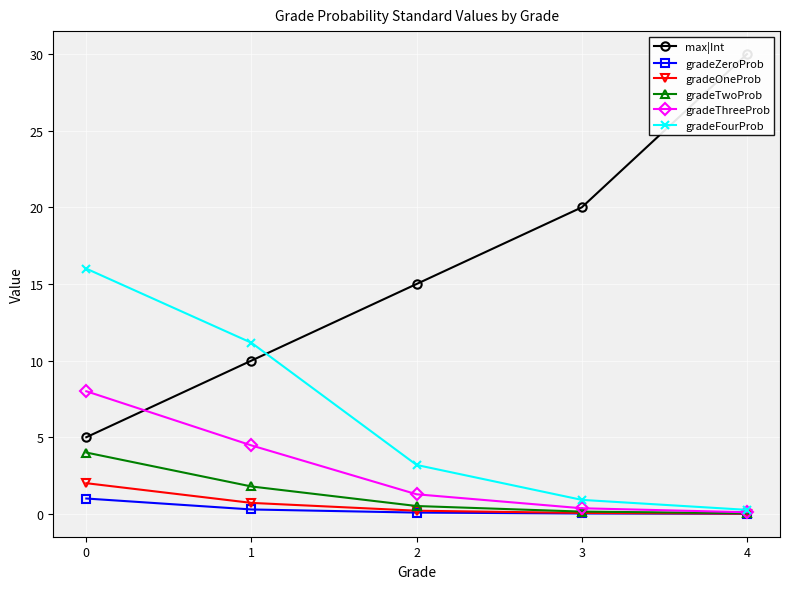

What is the spread (max minus min) of values at 1?

10.9